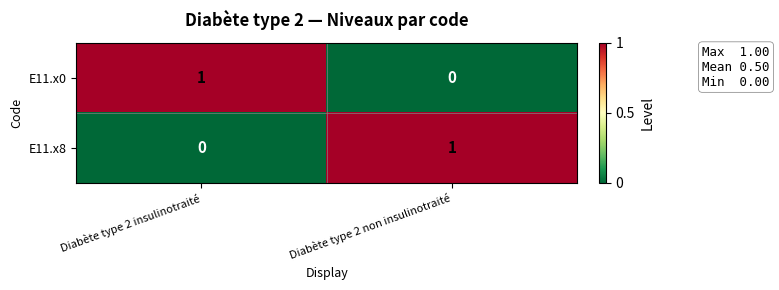

Reading left to right, transcribe all the data shown in this chart.

E11.x0: 1	0
E11.x8: 0	1